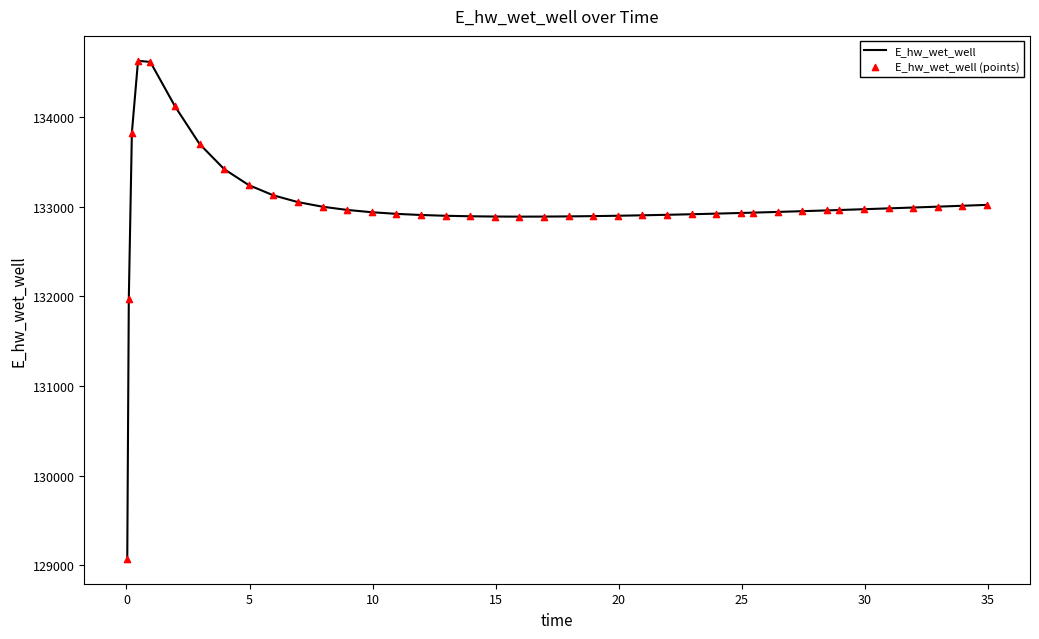

What is the difference between the maximum and minimum values?

5557.7